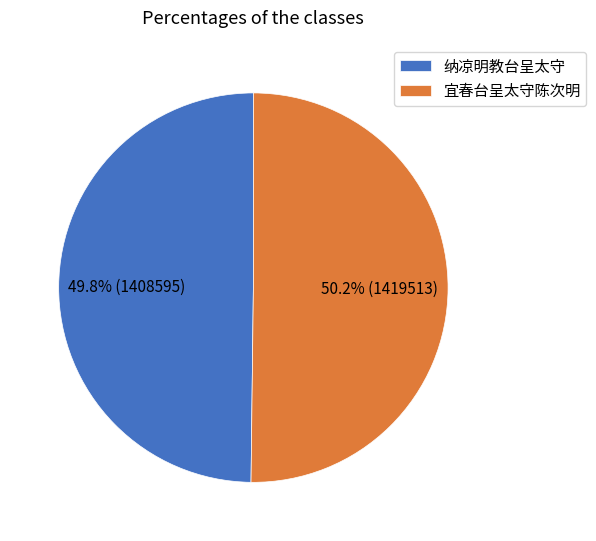

Do 宜春台呈太守陈次明 and 纳凉明教台呈太守 together represent more than half of the pie?

Yes